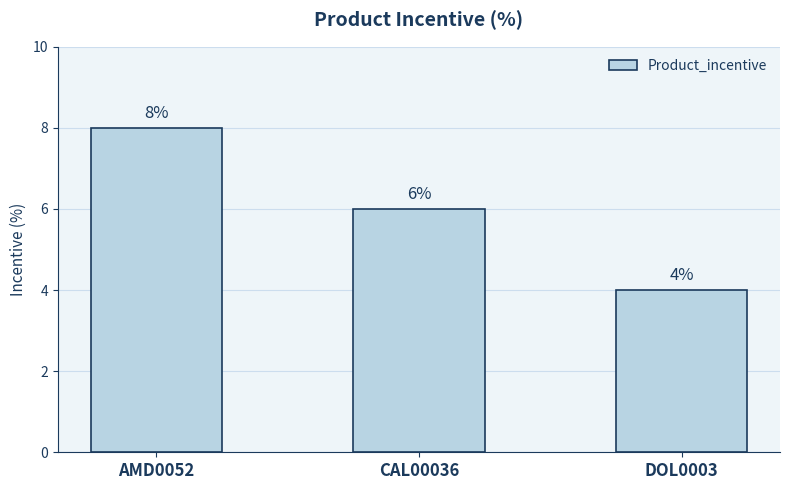

How many distinct data groups are displayed?

1